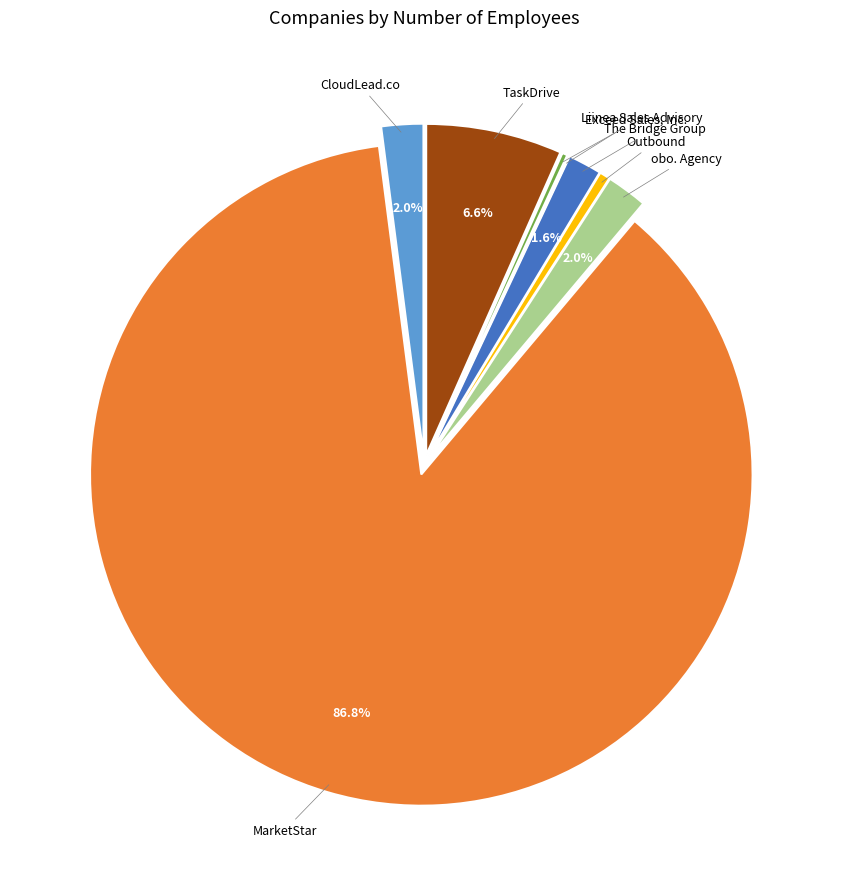

Is there a majority slice in this chart?

Yes